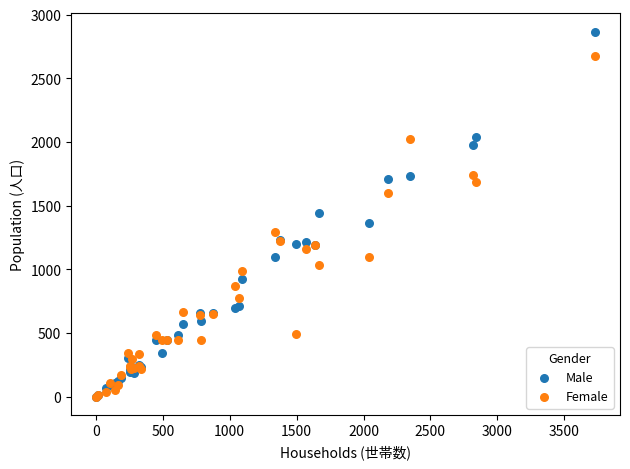

Which series has the largest Y range (max minus min)?

Male